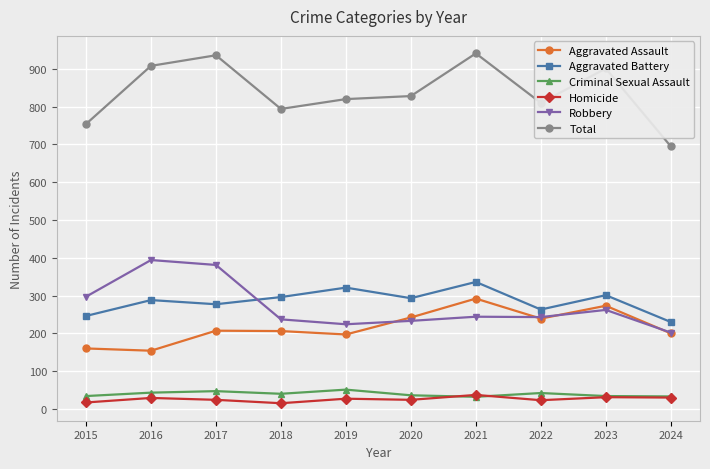

Is this an area chart (filled region under the line)?

No